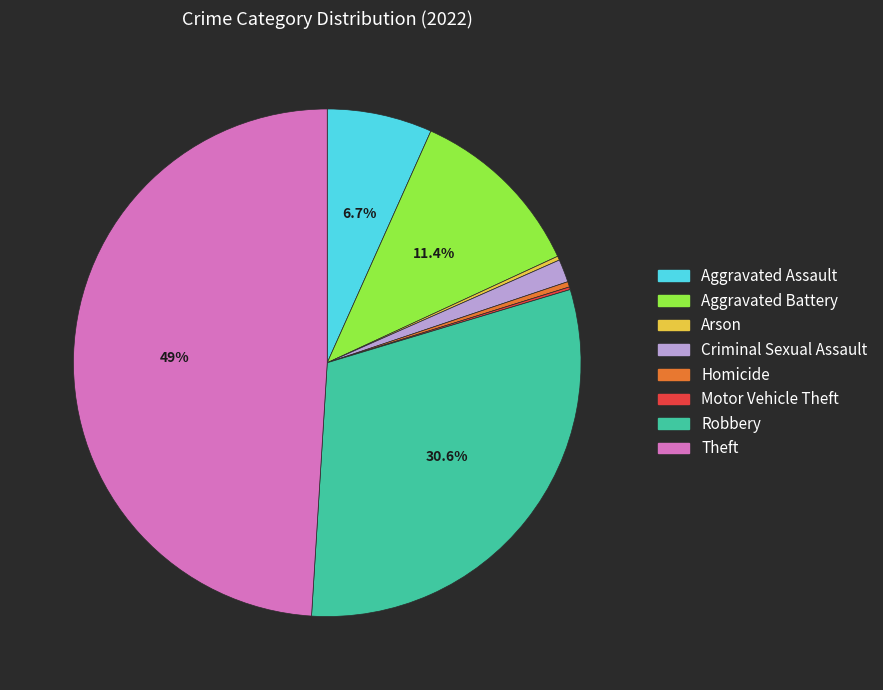

To the nearest percent, what is the difference between the largest and smallest slice percentages?

49%